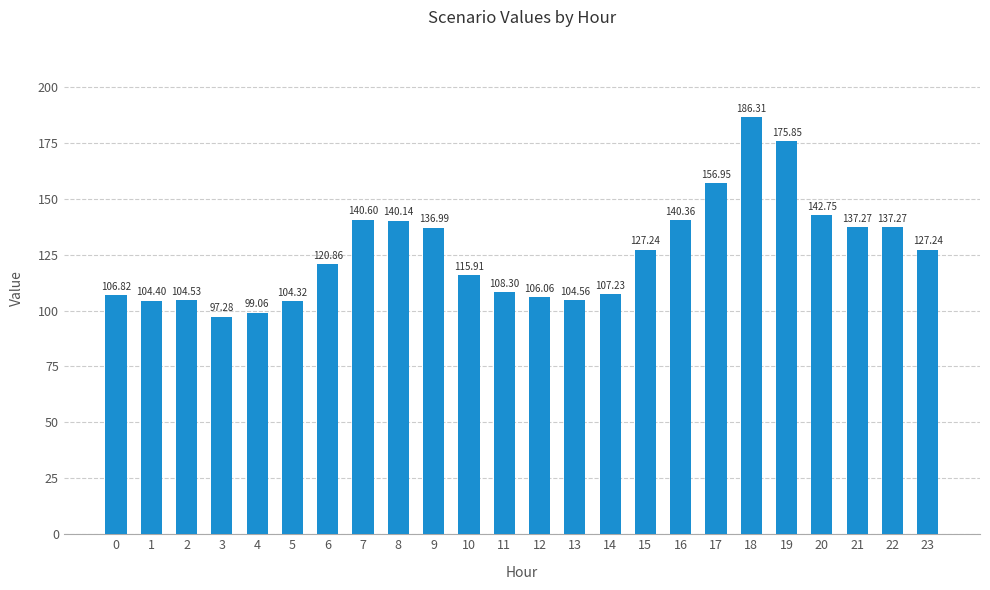

What is the minimum value shown in the chart?

97.3